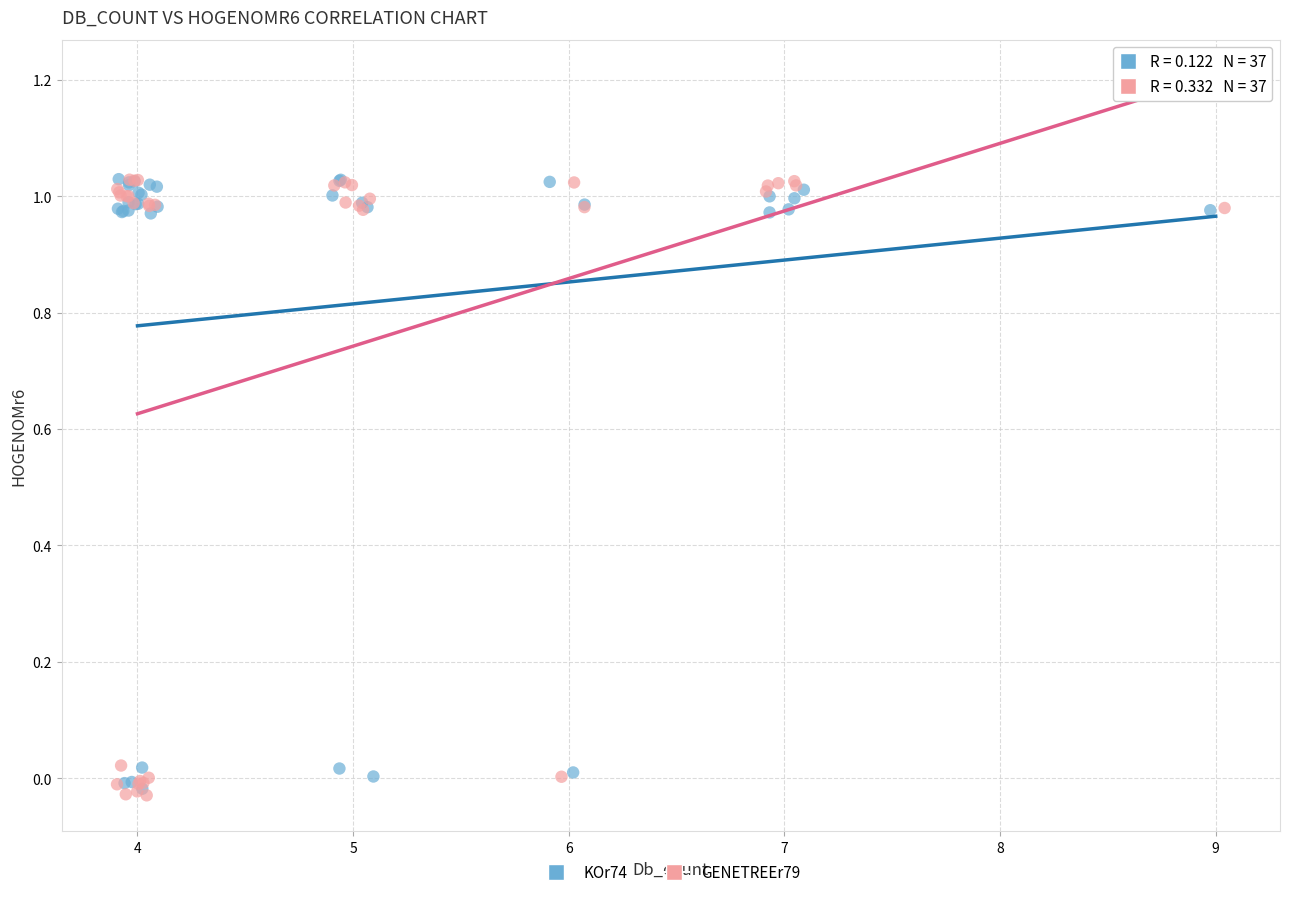

What are all the series names shown in the legend?

KOr74, GENETREEr79